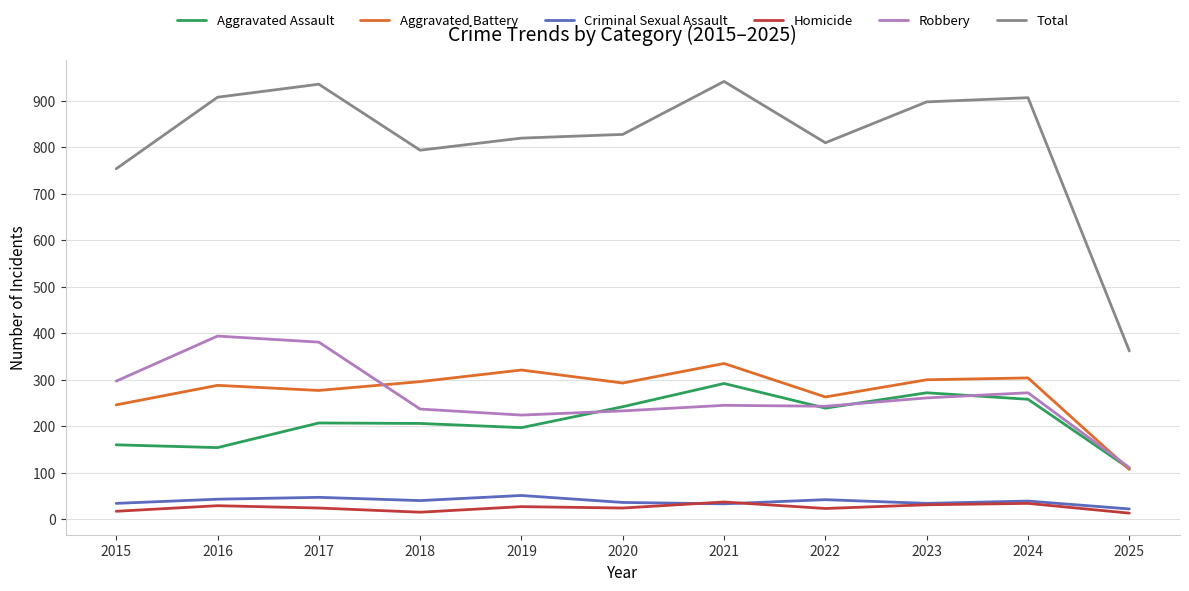

What is the minimum value for Total?

362